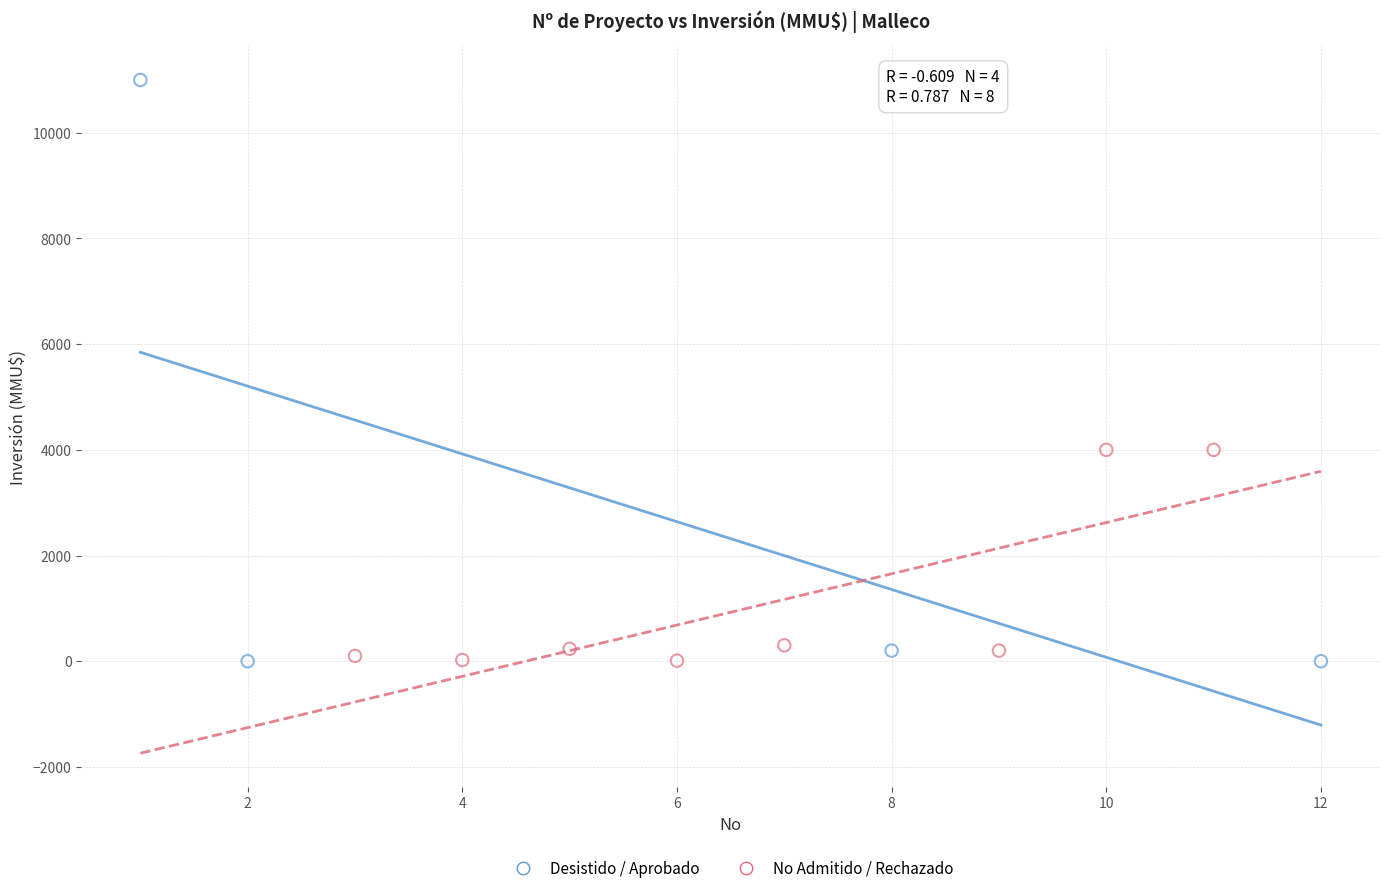

Which series has the largest Y range (max minus min)?

Desistido / Aprobado